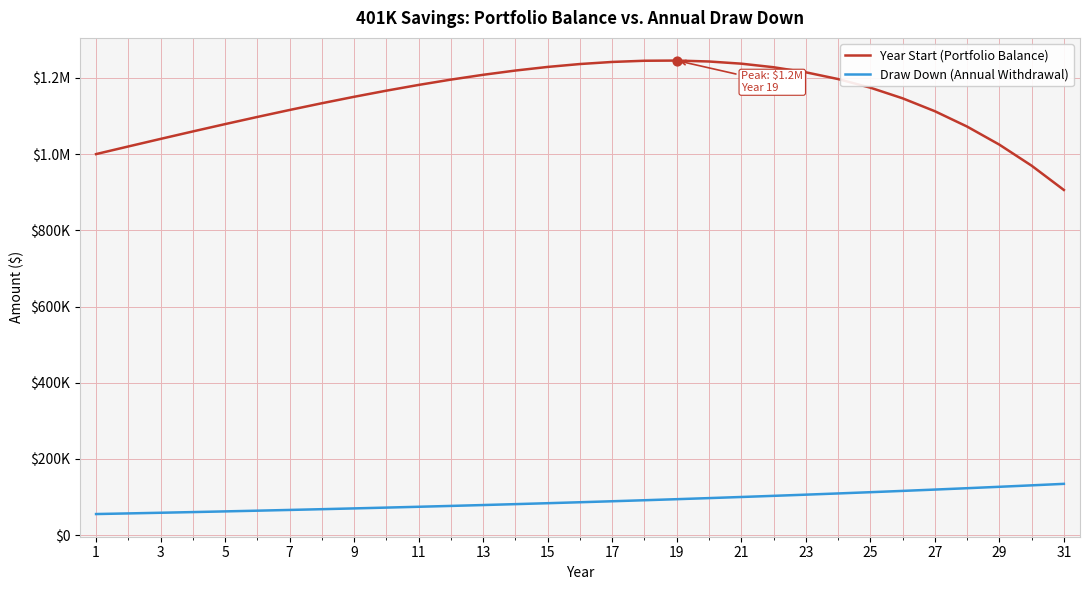

What are all the series names shown in the legend?

Year Start (Portfolio Balance), Draw Down (Annual Withdrawal)